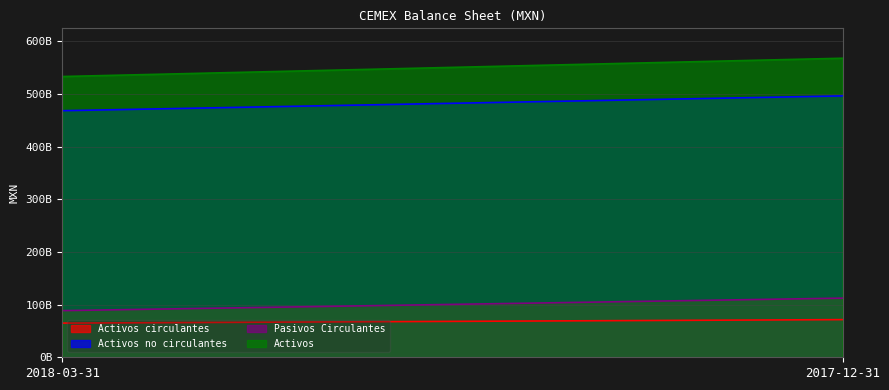

What is the difference between the Activos no circulantes values at 2017-12-31 and 2018-03-31?

28110476000